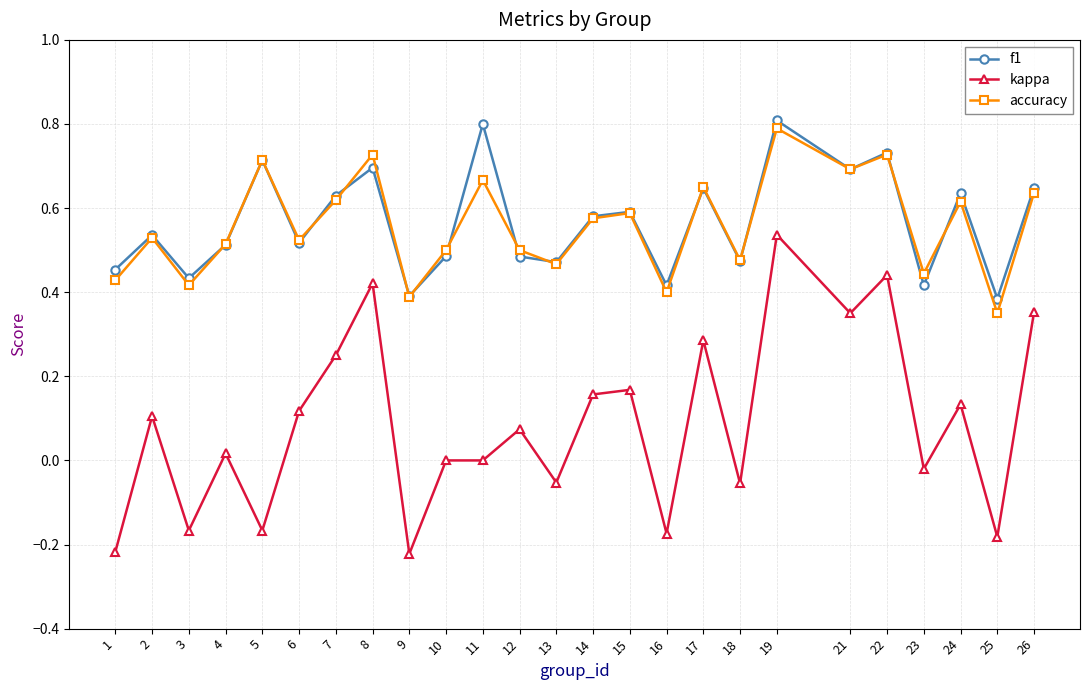

The f1 series shows 0.6 at 3. True or false?

False